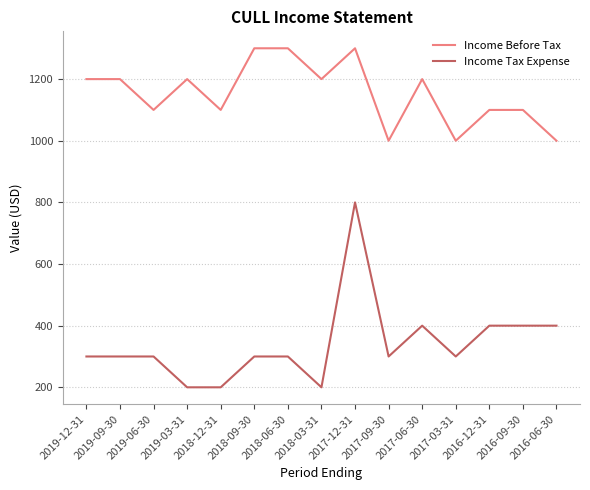

True or false: Income Tax Expense and Income Before Tax intersect in this chart.

False